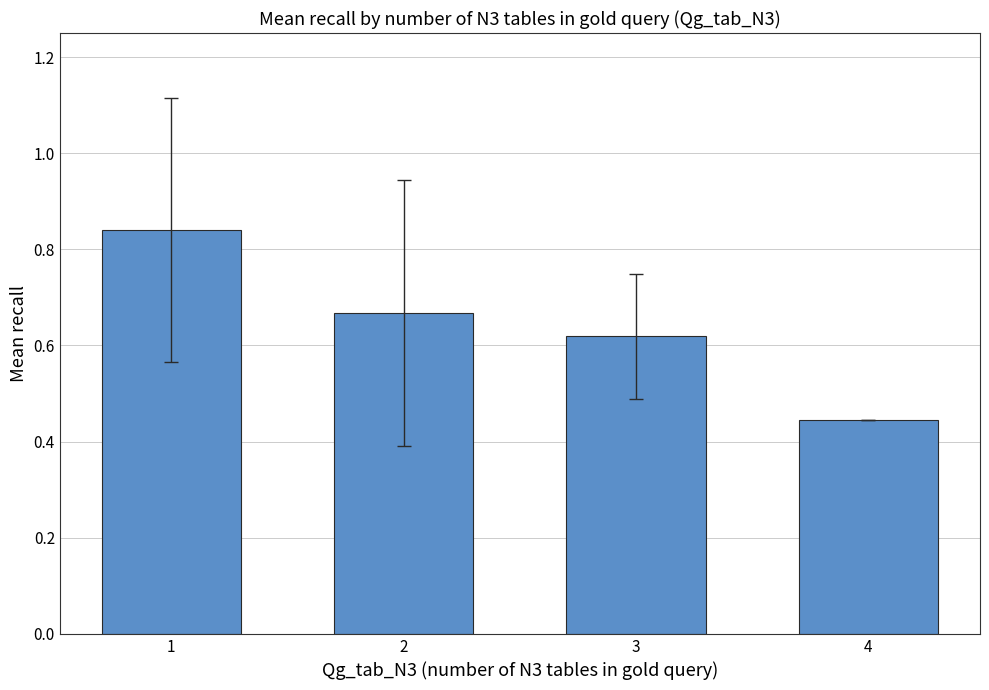

Which category has the highest value across all series?

1